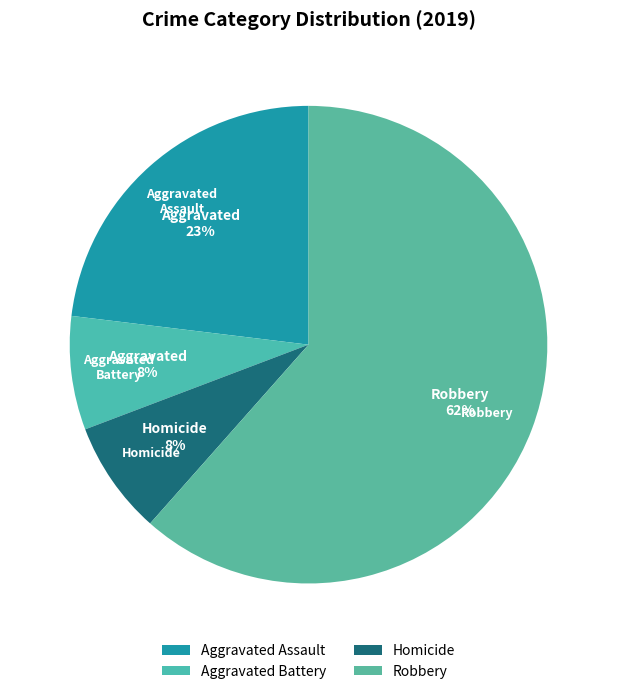

To the nearest percent, what percentage of the pie is Aggravated Assault?

23%